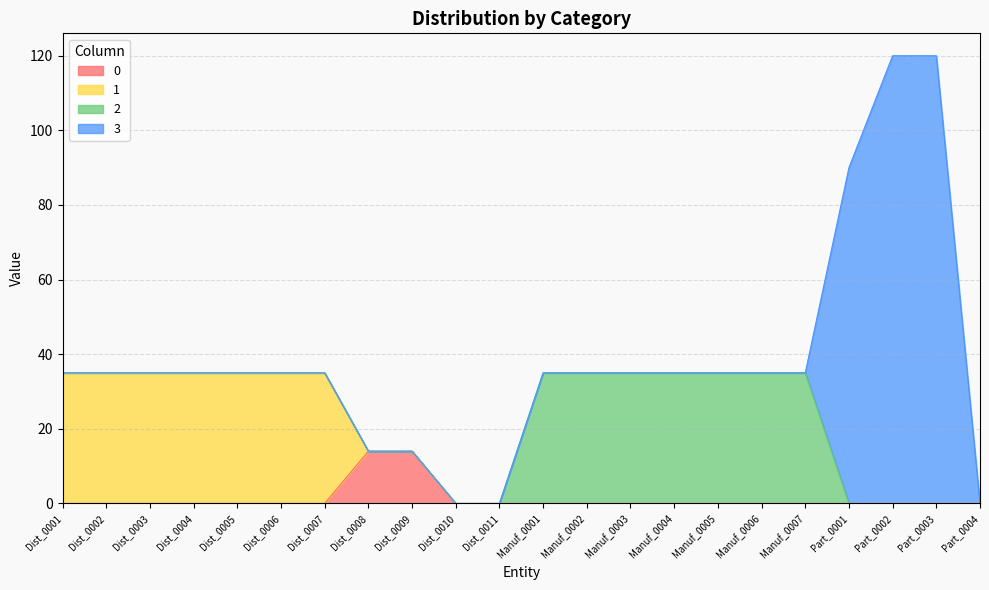

True or false: 1 has a value of 0 at Manuf_0005.

True